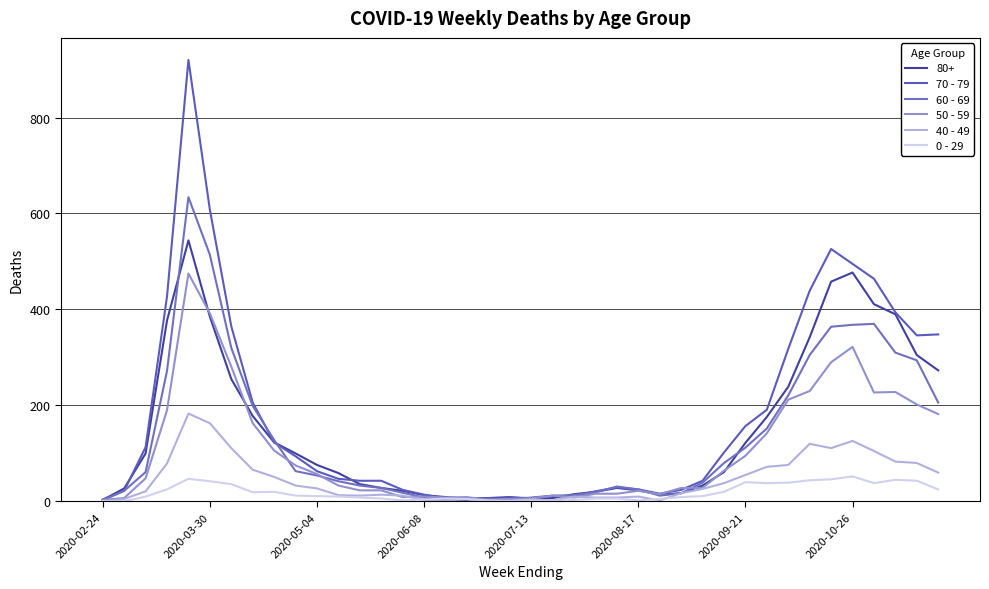

Is this an area chart (filled region under the line)?

No